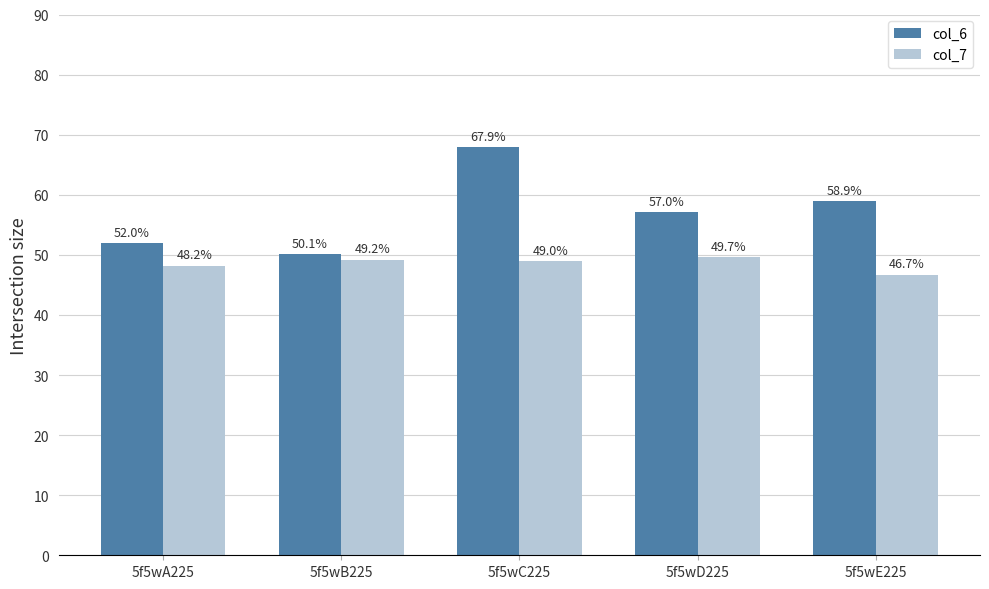

What is the label of the 3rd bar from the right?

5f5wC225